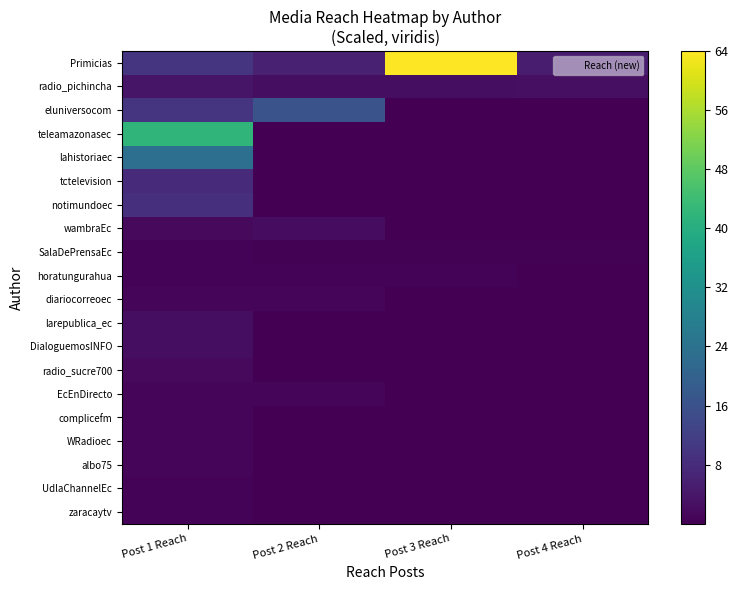

Rank the series by their maximum value, from lowest to highest.

SalaDePrensaEc, zaracaytv, UdlaChannelEc, horatungurahua, albo75, diariocorreoec, EcEnDirecto, WRadioec, complicefm, radio_sucre700, wambraEc, DialoguemosINFO, larepublica_ec, radio_pichincha, tctelevision, notimundoec, eluniversocom, lahistoriaec, teleamazonasec, Primicias